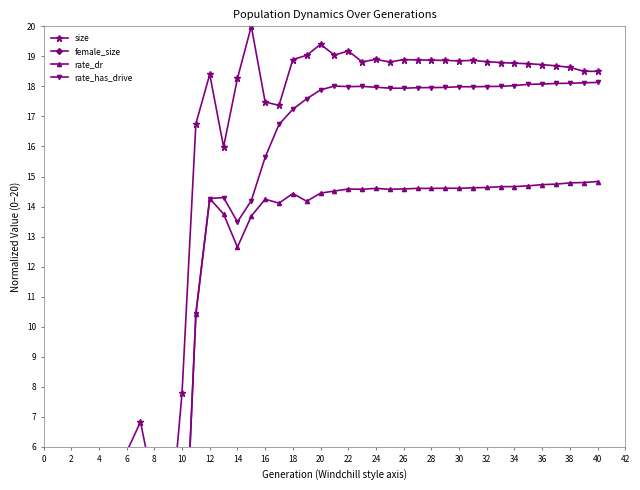

Count the number of data series in this chart.

4